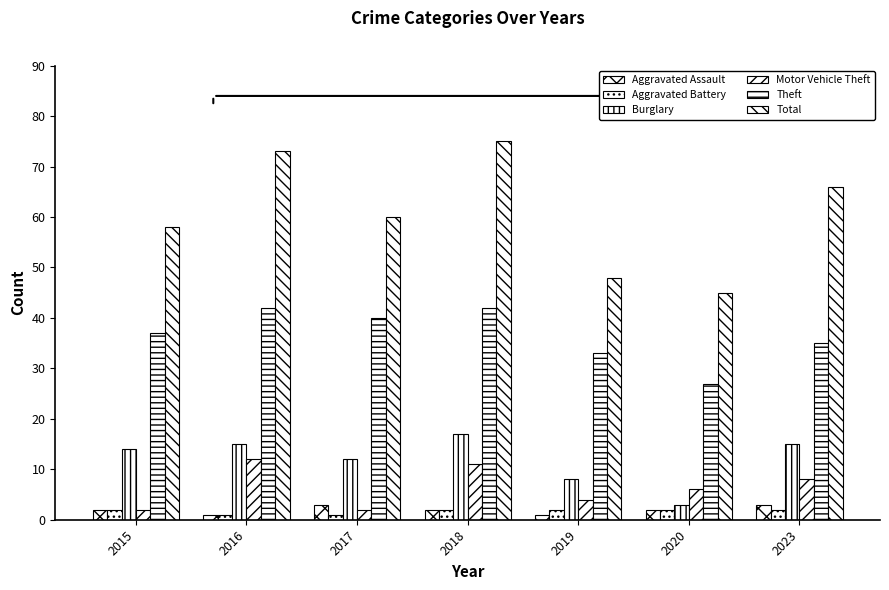

Where does the Aggravated Assault series first go above 2?

2017